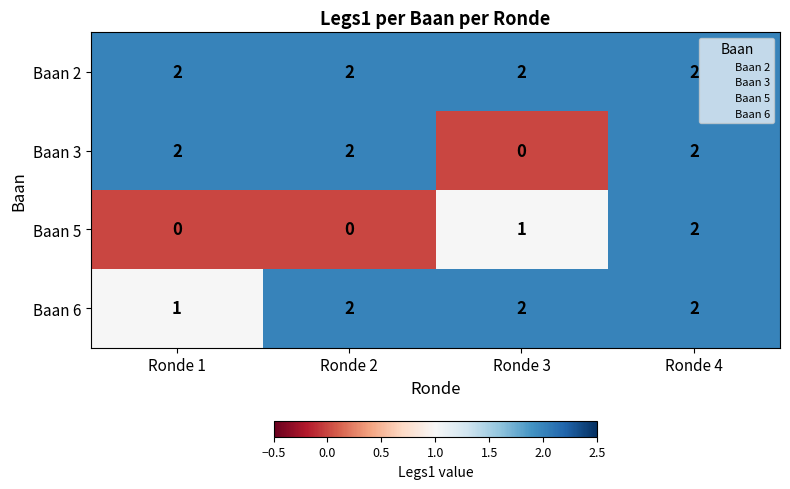

What is the sum of all Baan 6 values?

7